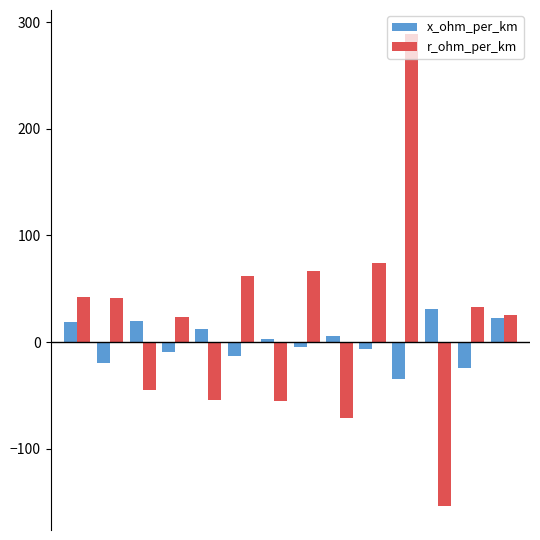

Rank the series by their maximum value, from highest to lowest.

r_ohm_per_km, x_ohm_per_km